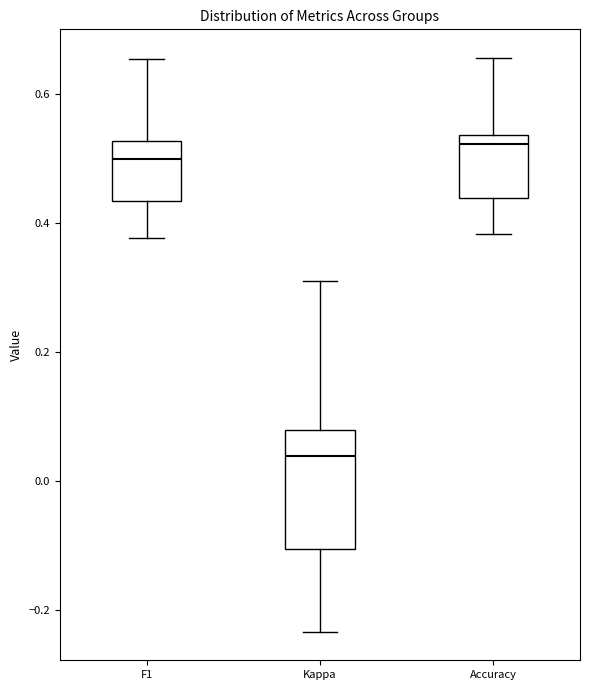

Reading left to right, read every box against the y-axis: the position of its median line, the range the box covers, and the ends of its whiskers. The values are not printed on the chart, so give them approximately, as read against the axis.

F1: median 0.50, box 0.44 to 0.52, whiskers 0.38 to 0.66
Kappa: median 0.04, box -0.10 to 0.08, whiskers -0.24 to 0.32
Accuracy: median 0.52, box 0.44 to 0.54, whiskers 0.38 to 0.66